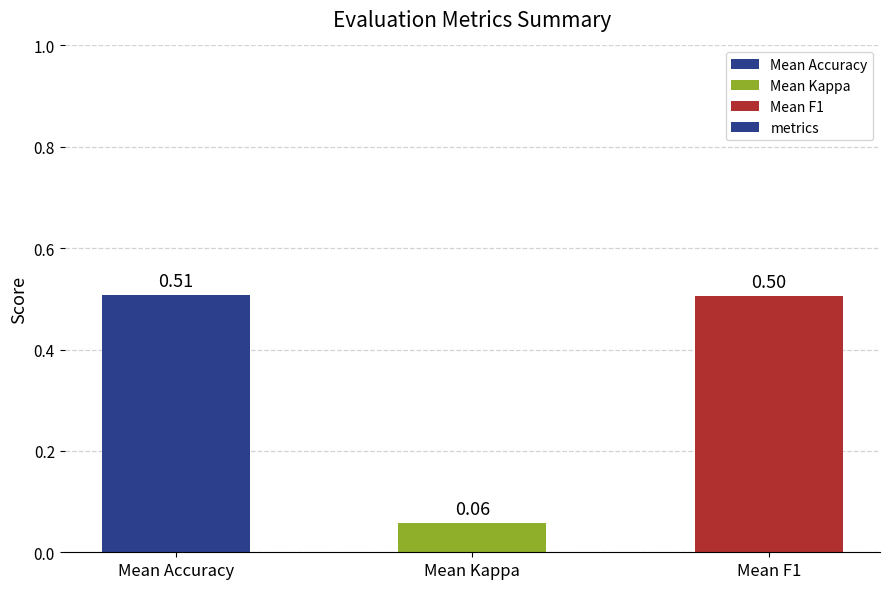

List the labels in order of value, largest first.

Mean Accuracy, Mean F1, Mean Kappa